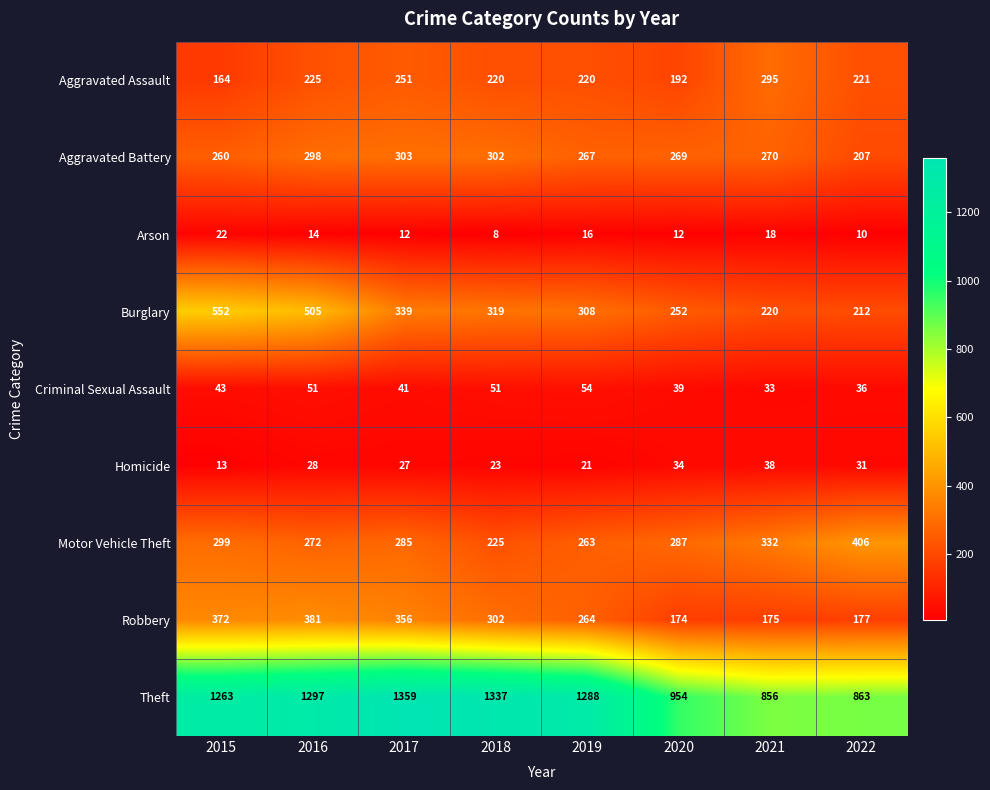

How many categories are shown in the chart?

8